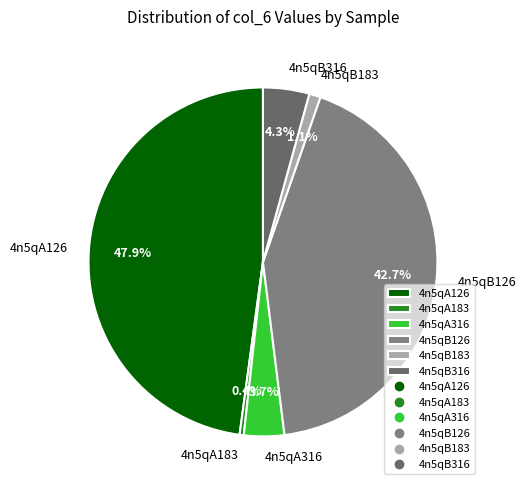

Combined, what portion of the pie is 4n5qB126 and 4n5qA316?

46.4%